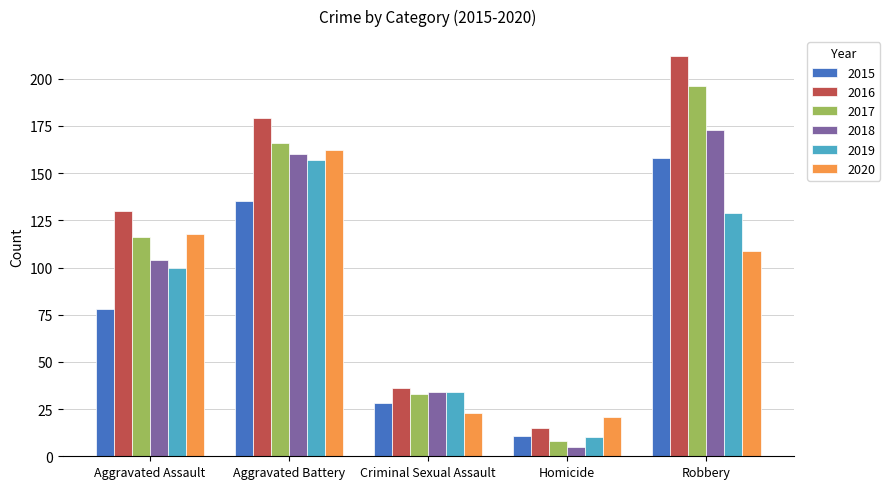

List the labels in order of 2017 value, largest first.

Robbery, Aggravated Battery, Aggravated Assault, Criminal Sexual Assault, Homicide